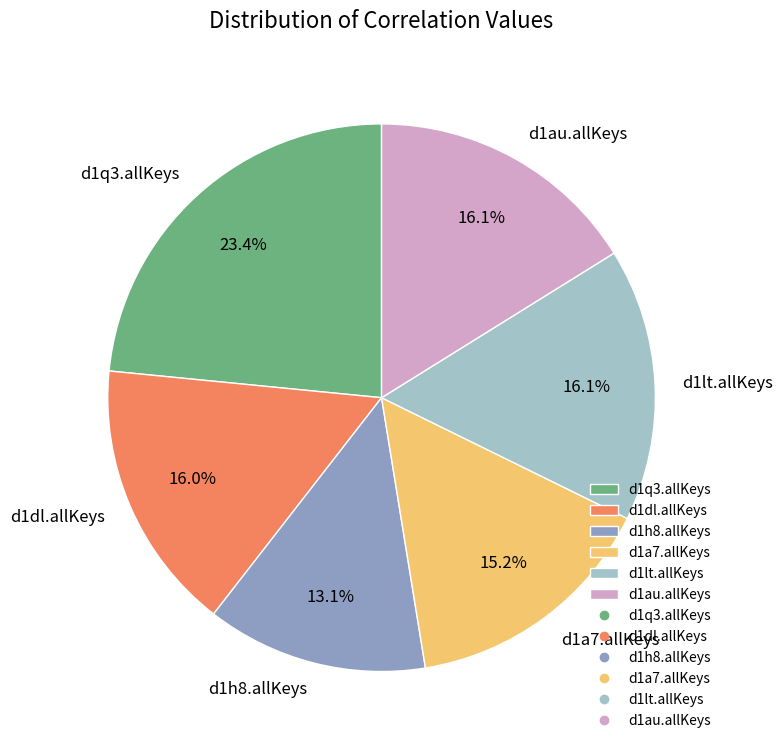

What portion of the pie excludes d1lt.allKeys?

83.9%